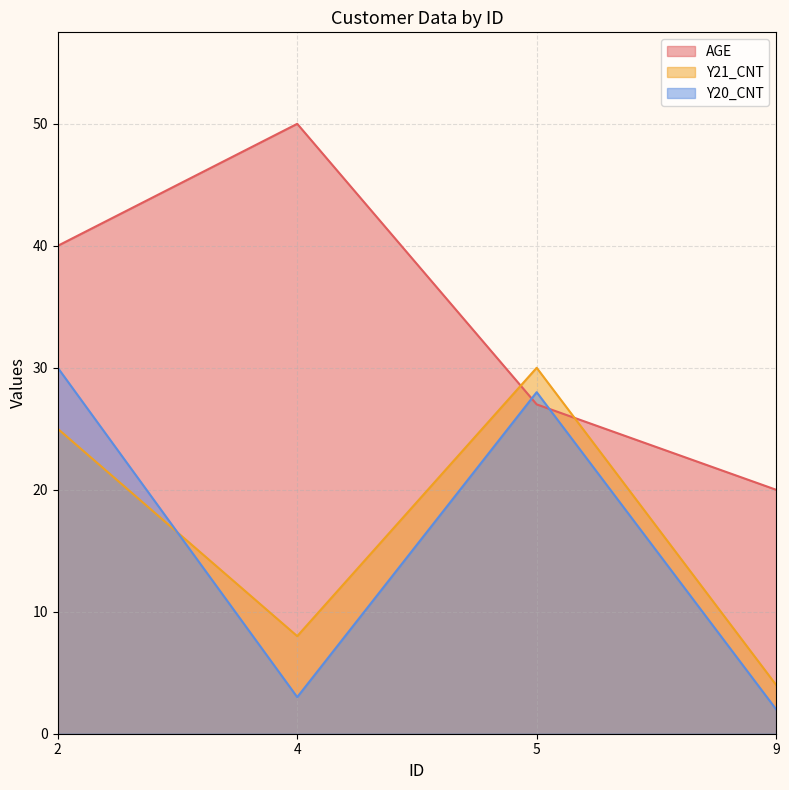

What is the spread (max minus min) of values at 9?

18